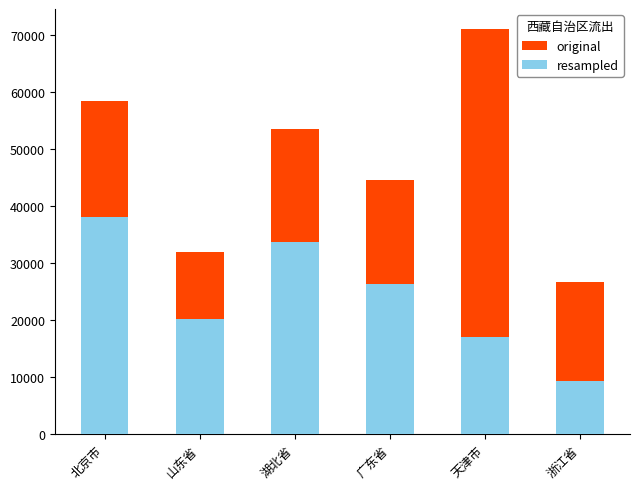

True or false: resampled has a value of 26235 at 广东省.

True